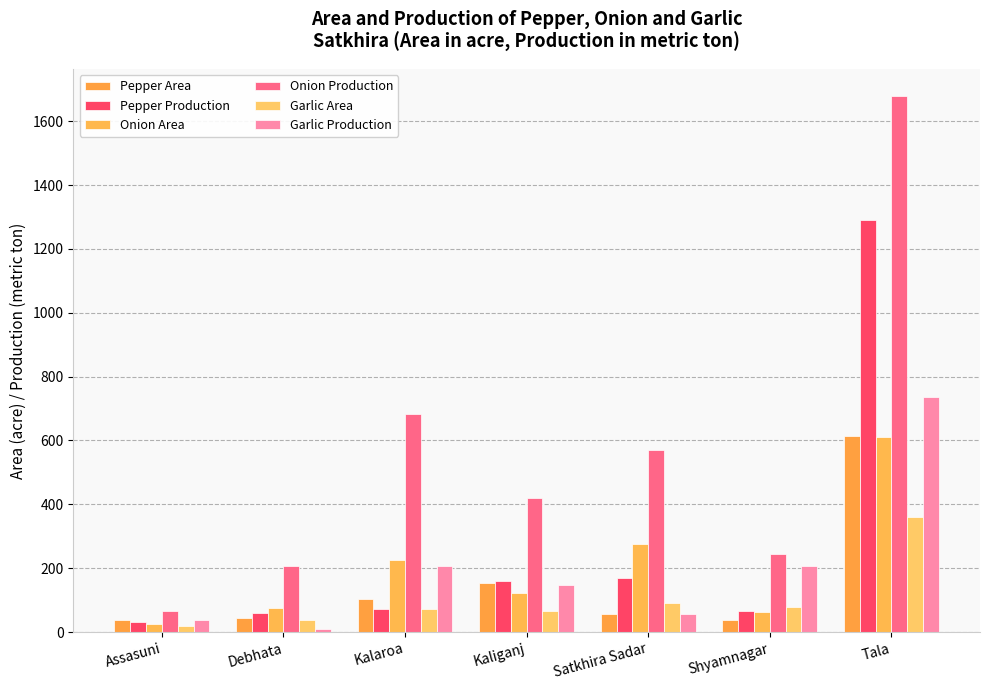

What is the total value across all series at Kalaroa?

1364